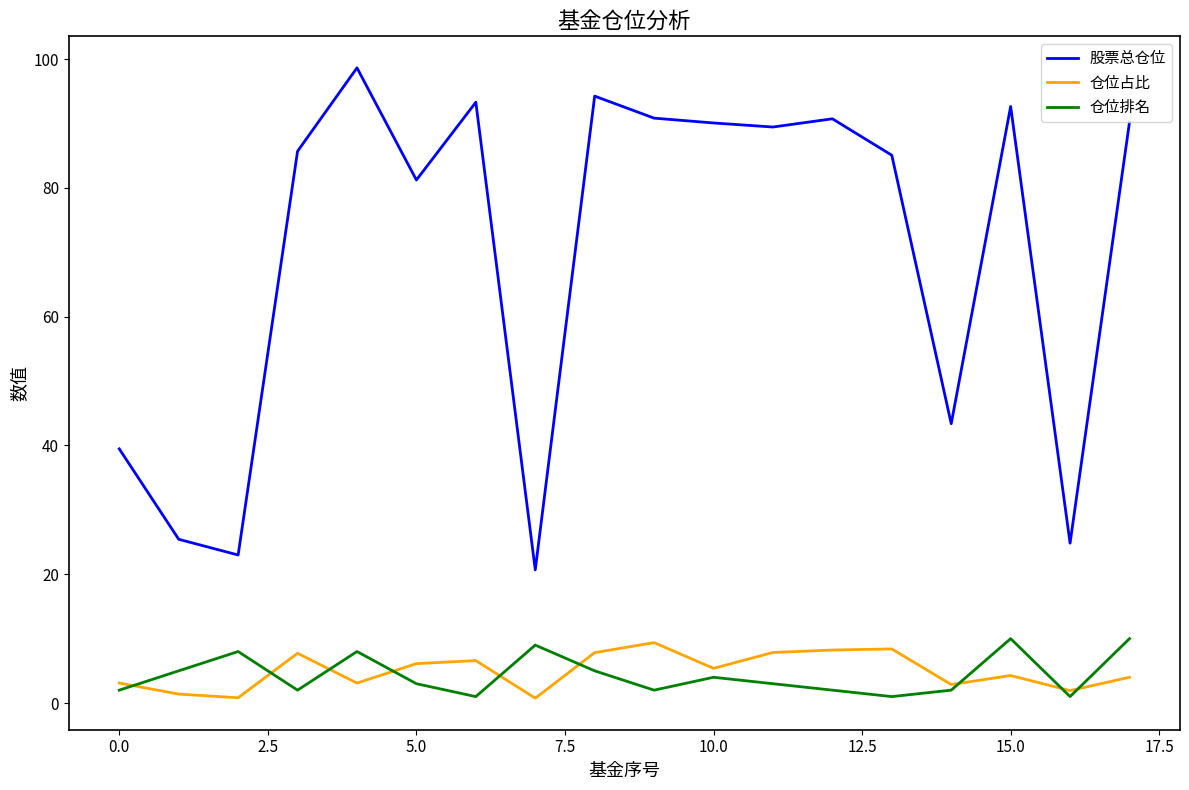

Which series has the largest range (max minus min)?

股票总仓位